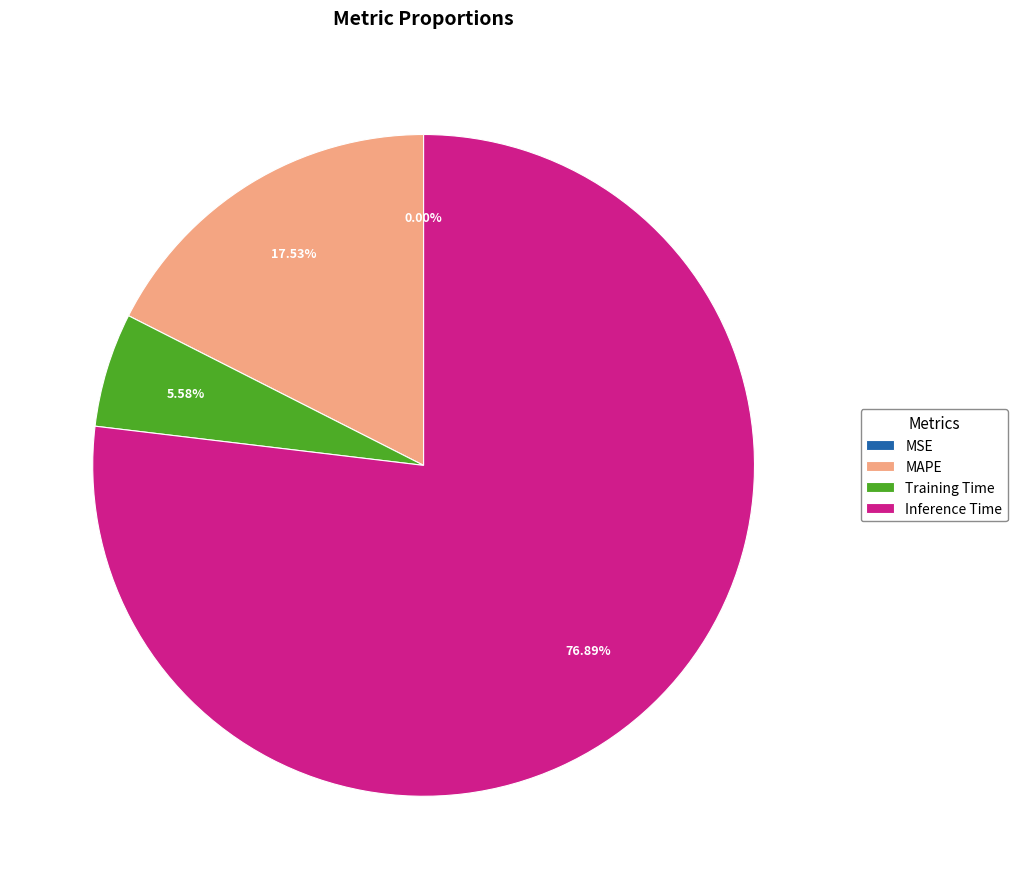

Do Inference Time and Training Time together represent more than half of the pie?

Yes